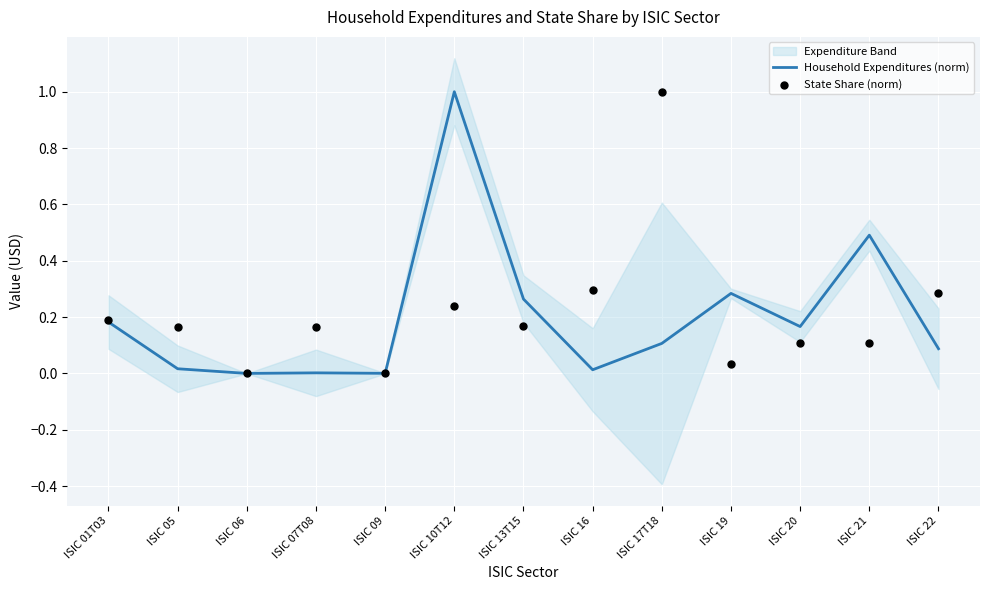

What is the highest value of the Household Expenditures (norm) series?

1.0